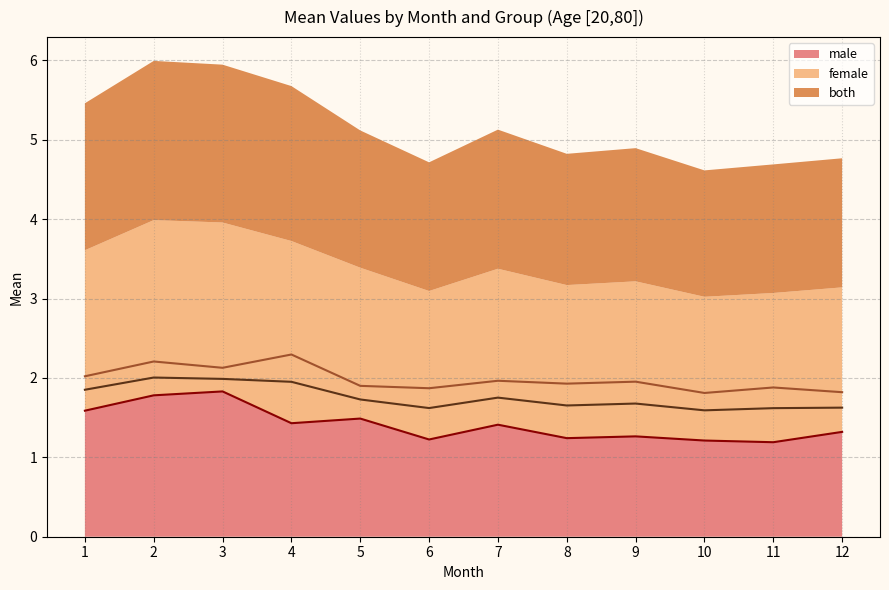

How many interior local valleys does the female series have?

4